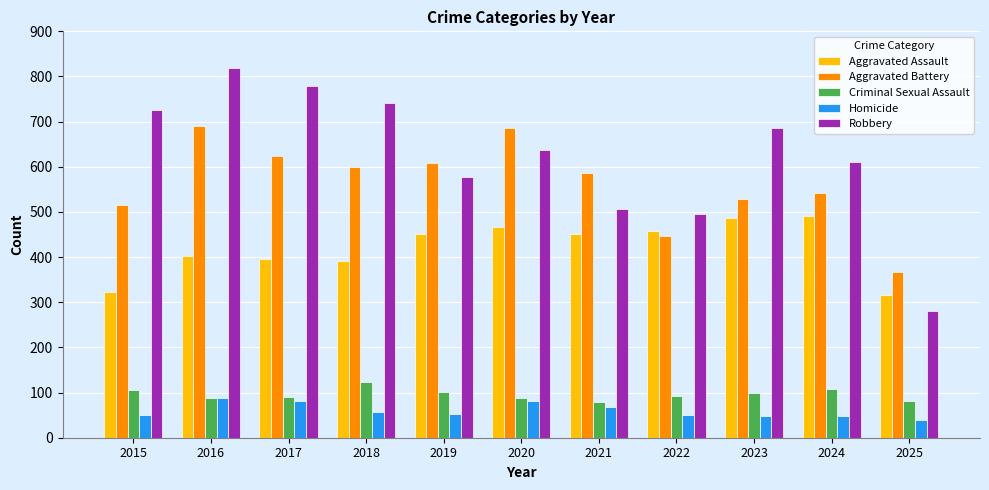

What is the value of the Homicide bar at the 5th from the left?

53